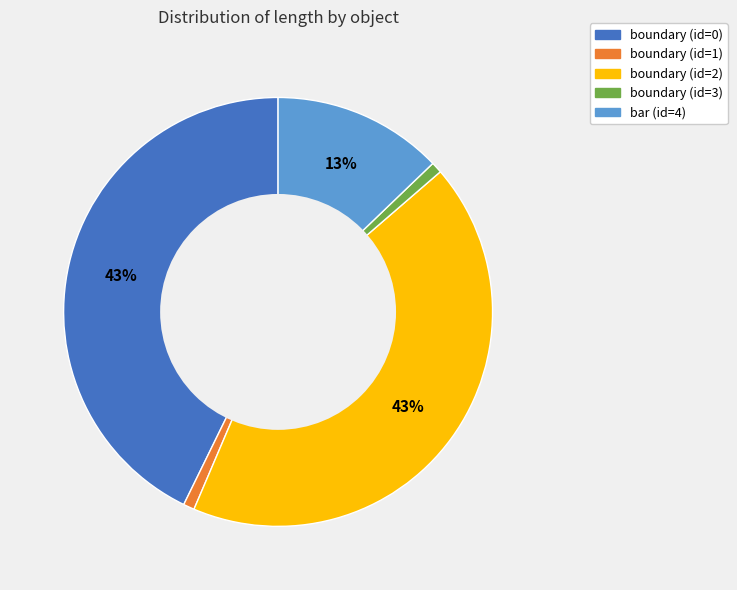

The boundary (id=0) slice represents 52% of the pie. True or false?

False